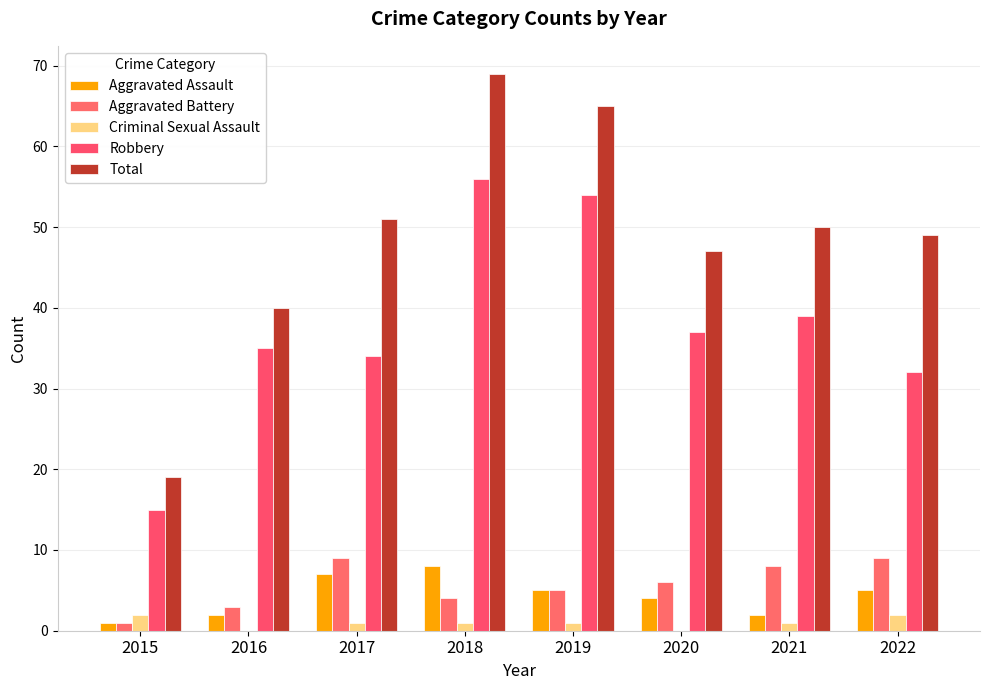

What is the value of the Total bar at the 8th from the left?

49